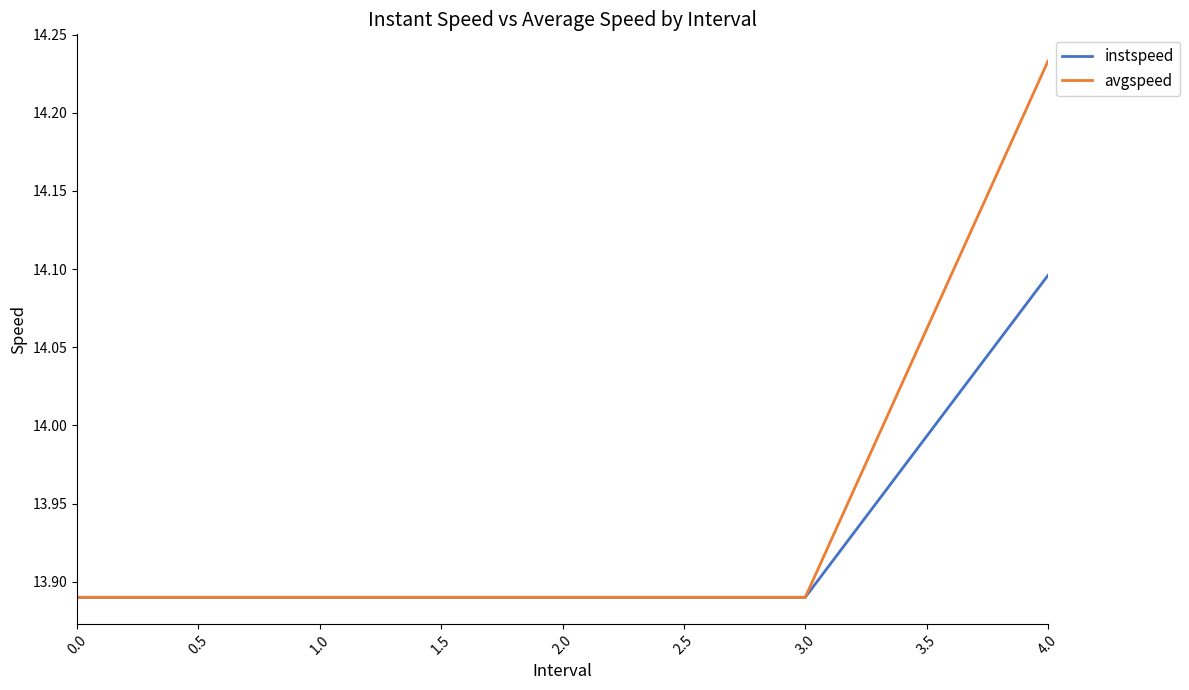

What position from the right is 0.0?

5